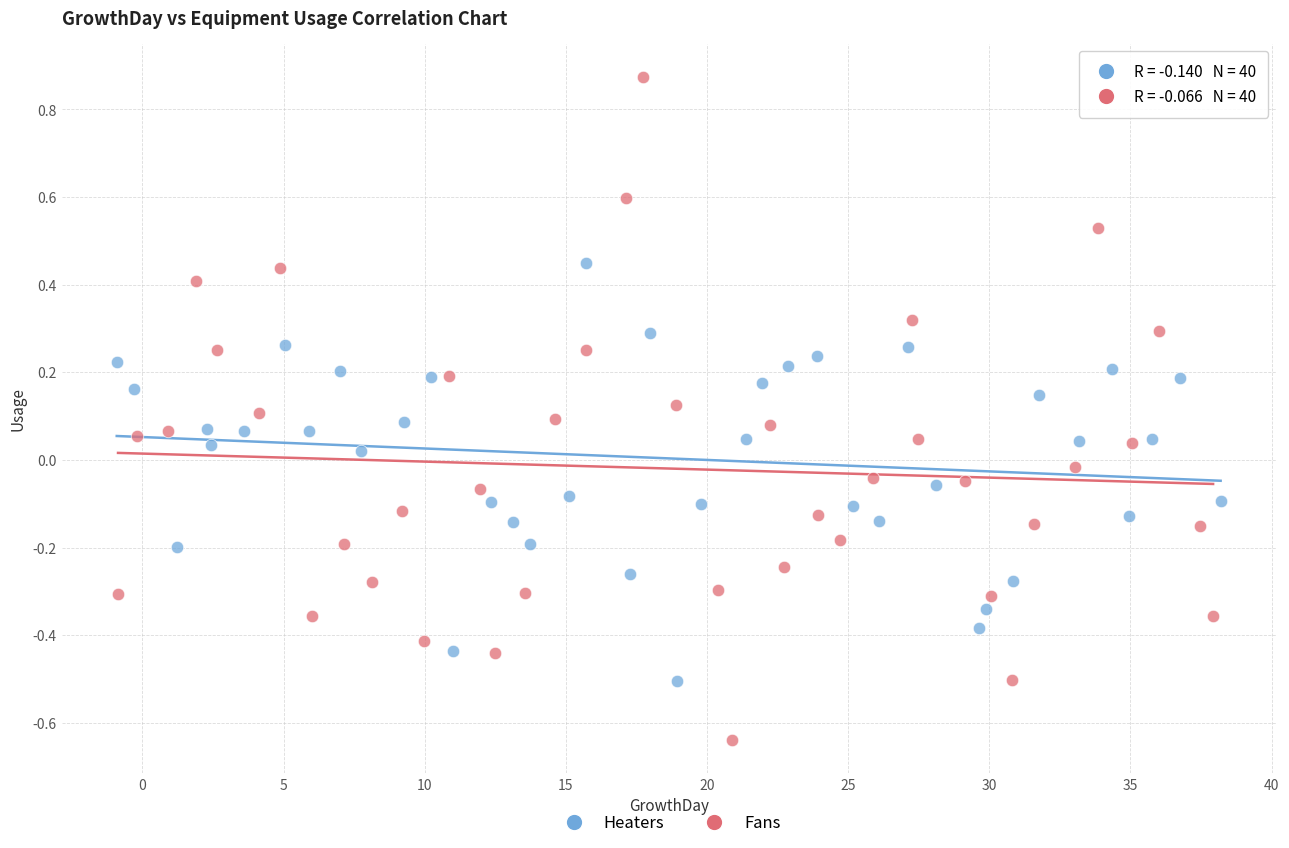

Which series has the largest Y range (max minus min)?

Fans